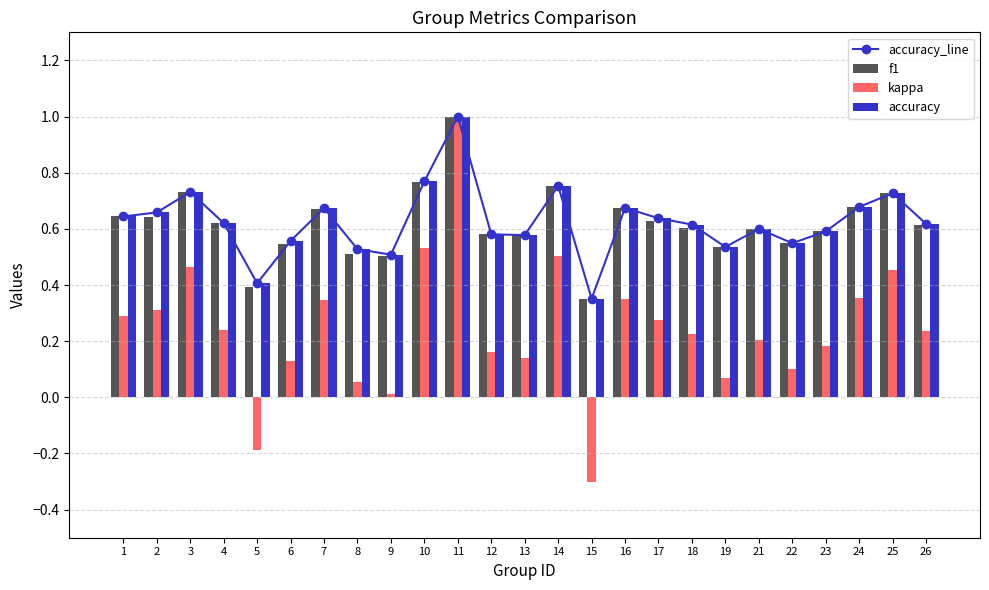

Rank the categories by f1 value from highest to lowest.

11, 10, 14, 3, 25, 24, 16, 7, 1, 2, 17, 4, 26, 18, 21, 23, 12, 13, 22, 6, 19, 8, 9, 5, 15